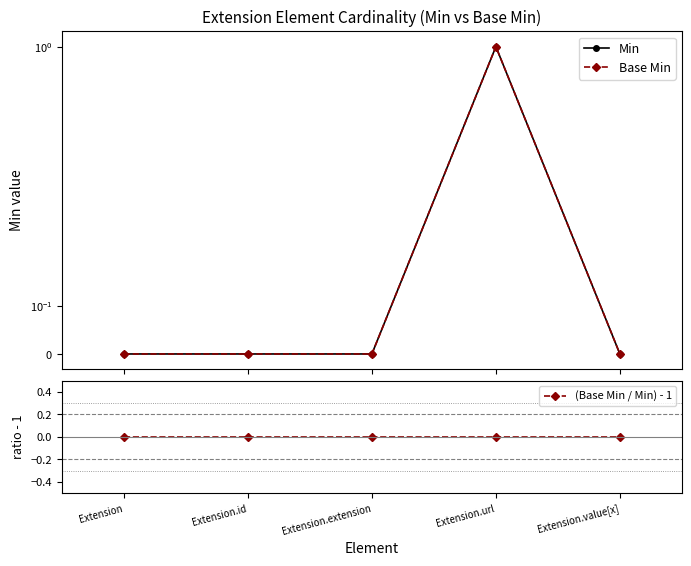

Does the chart have visible grid lines?

No